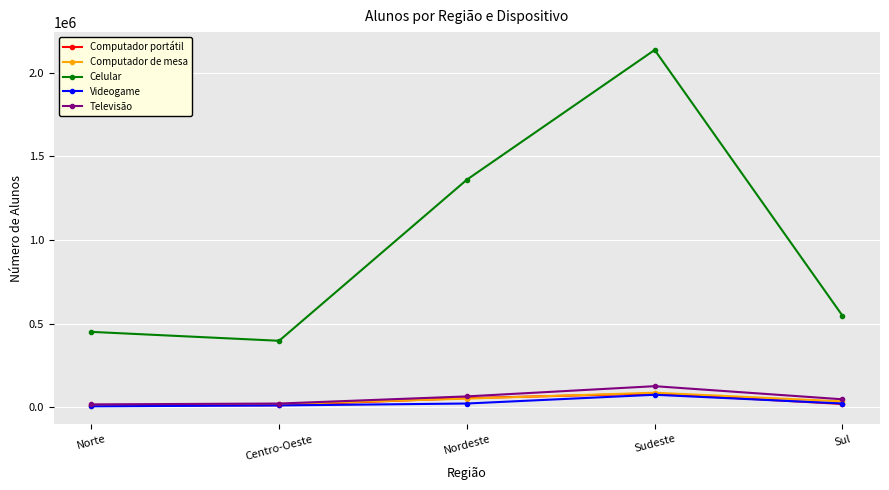

What is the value of the Computador portátil point at the 1st from the left?

10926